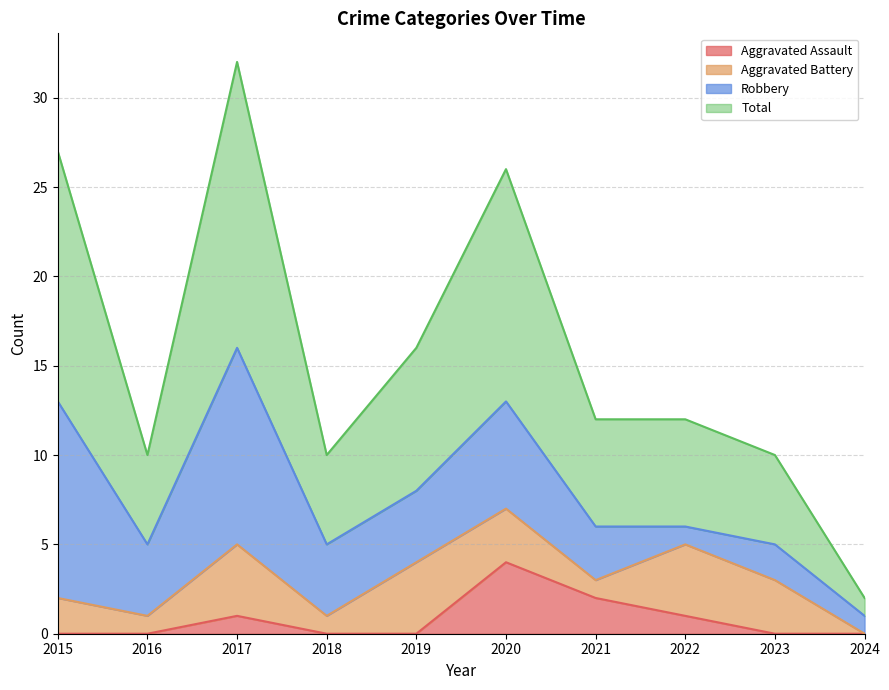

Which category has the highest value in the Aggravated Assault series?

2020